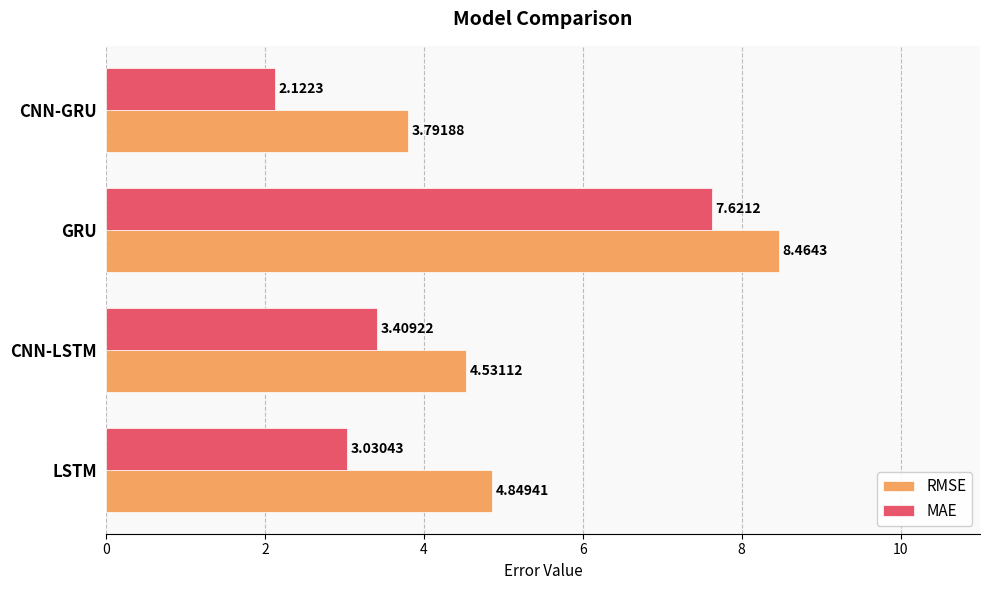

Rank the series by their average value, from highest to lowest.

RMSE, MAE